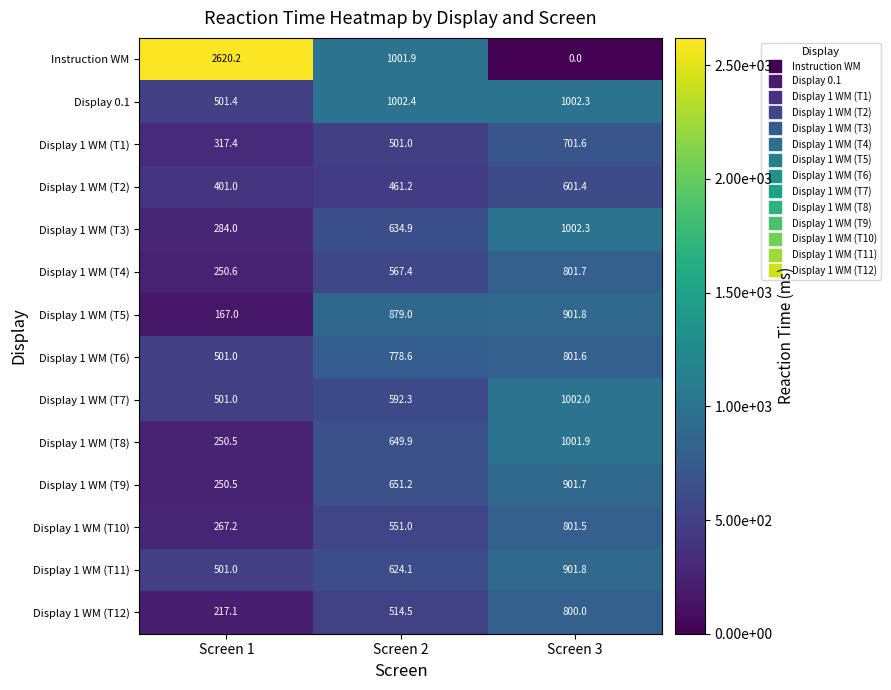

At which label is Display 1 WM (T3) closest to 643?

Screen 2